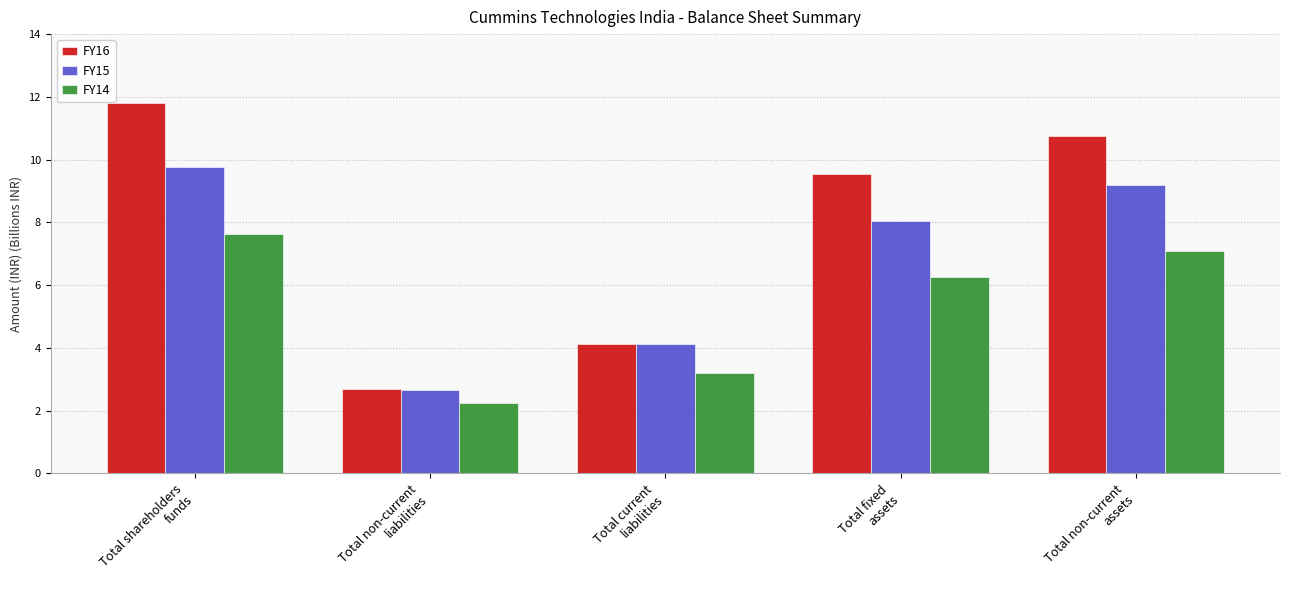

Which series has the widest spread of values?

FY16